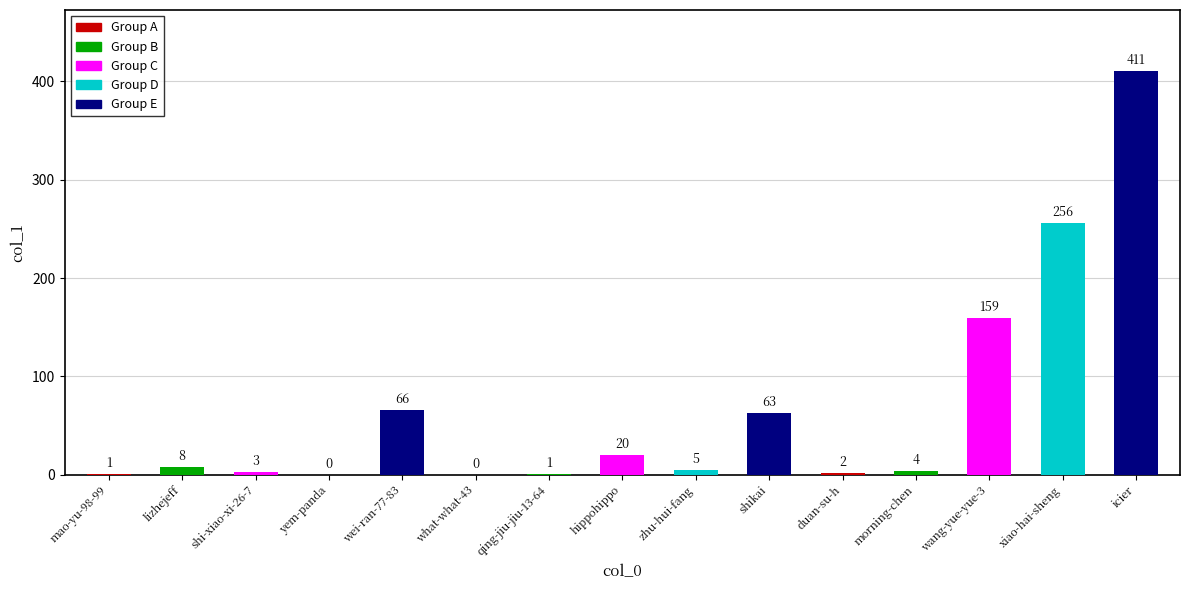

Between qing-jiu-jiu-13-64 and yem-panda, which is larger?

qing-jiu-jiu-13-64